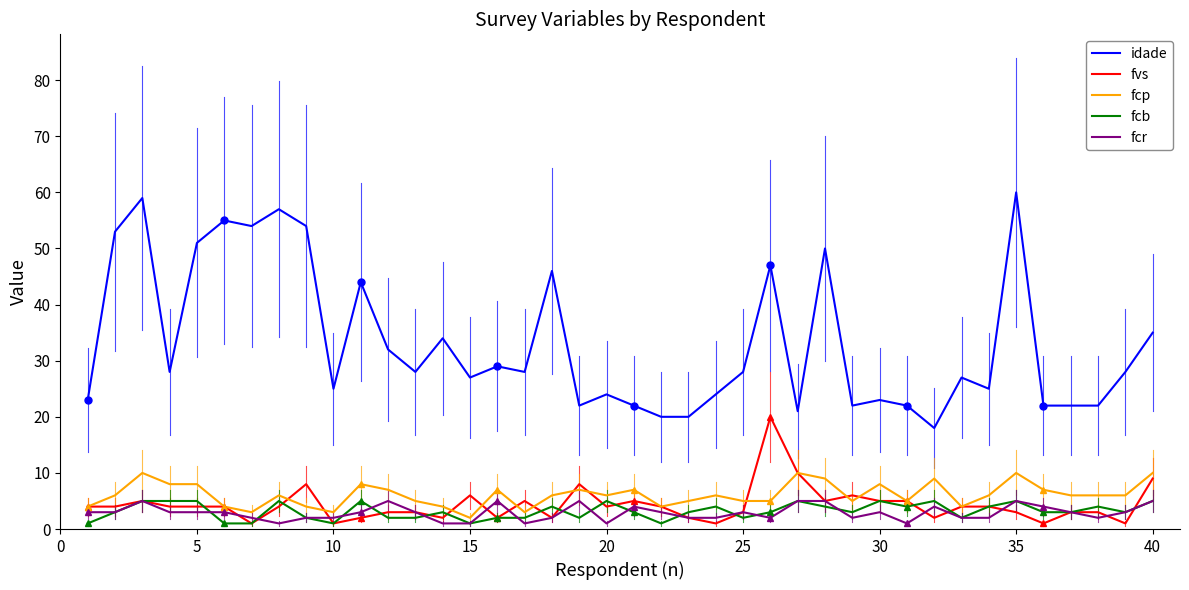

True or false: fcp and idade intersect in this chart.

False